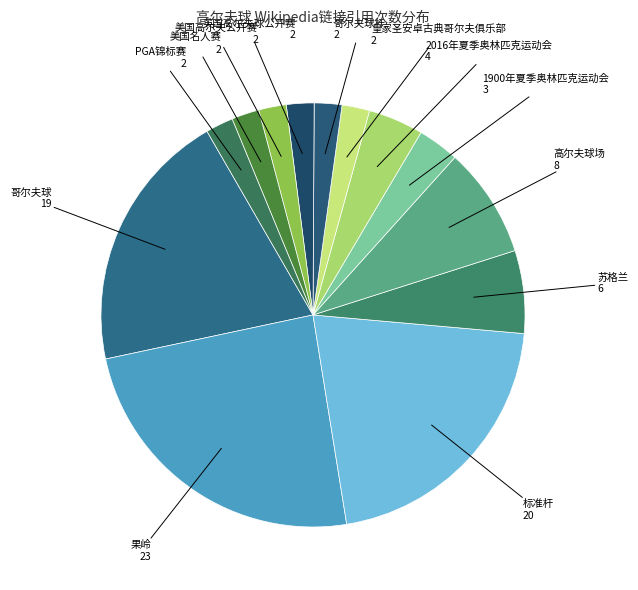

Which slice is the largest?

果岭 23